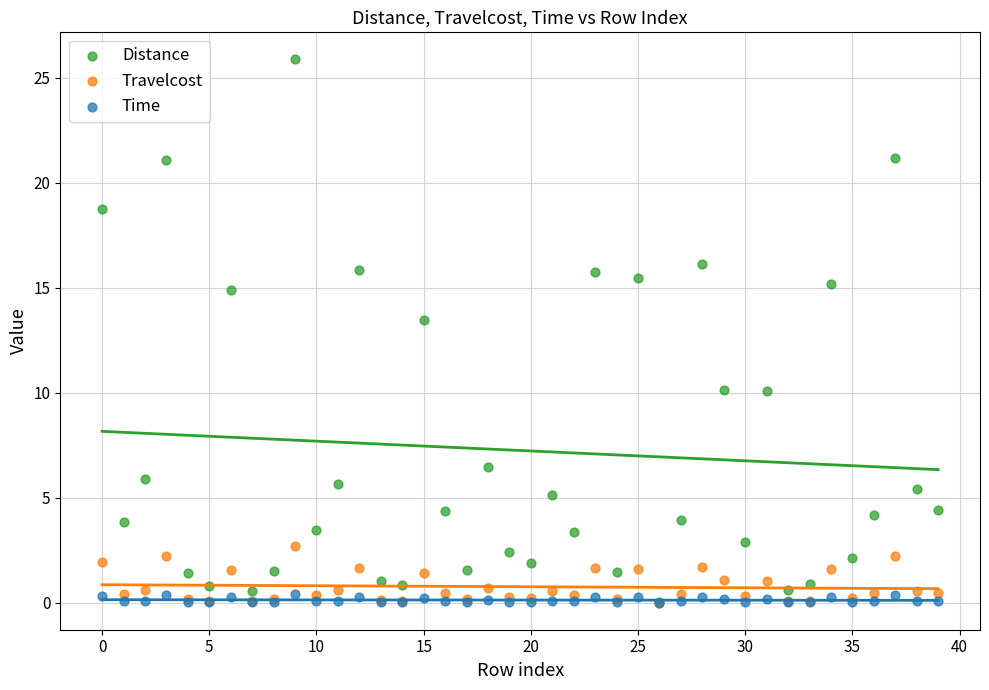

In the Distance series, what Y value is closest to 12?

13.5